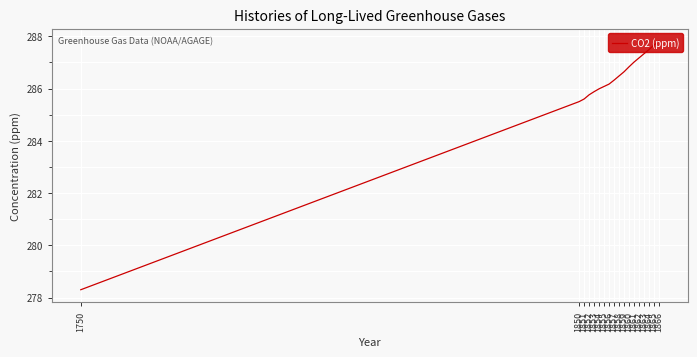

What is the difference between the maximum and minimum values?

9.5